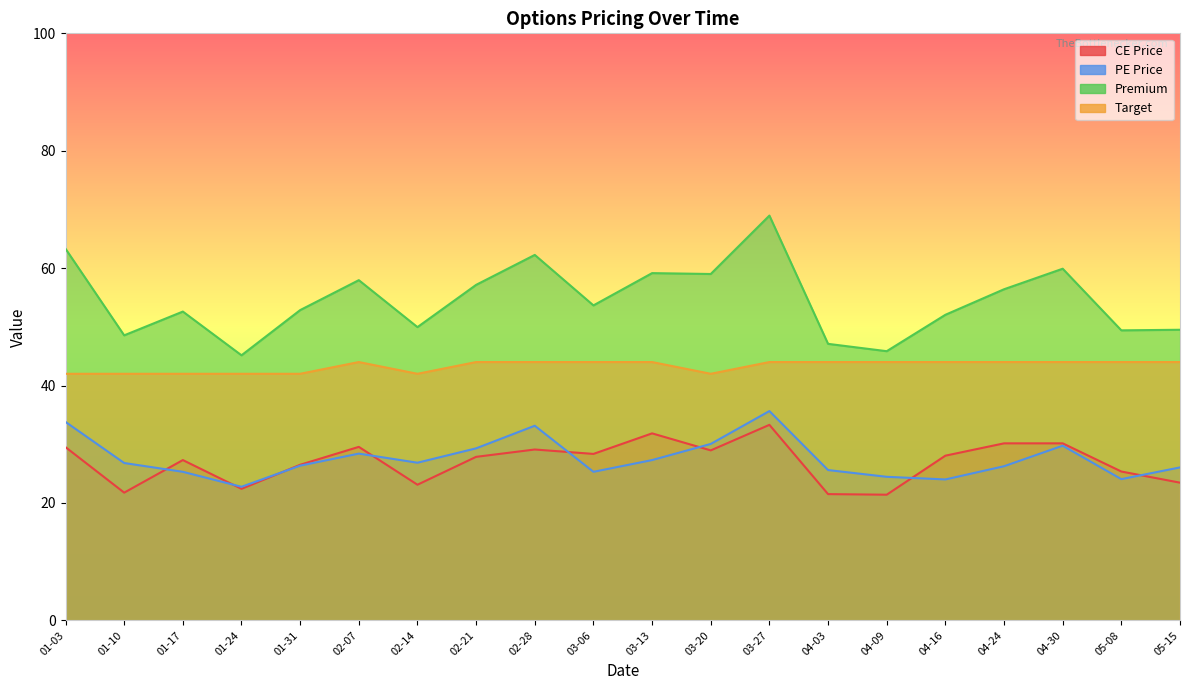

The value of Target at 01-17 is 60.1. True or false?

False